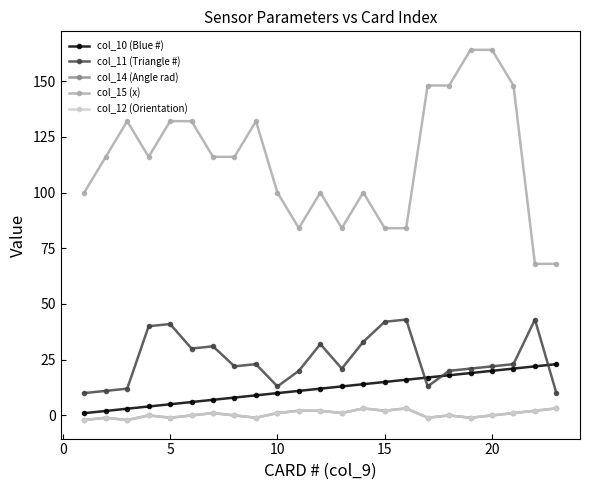

Does the chart have visible grid lines?

No